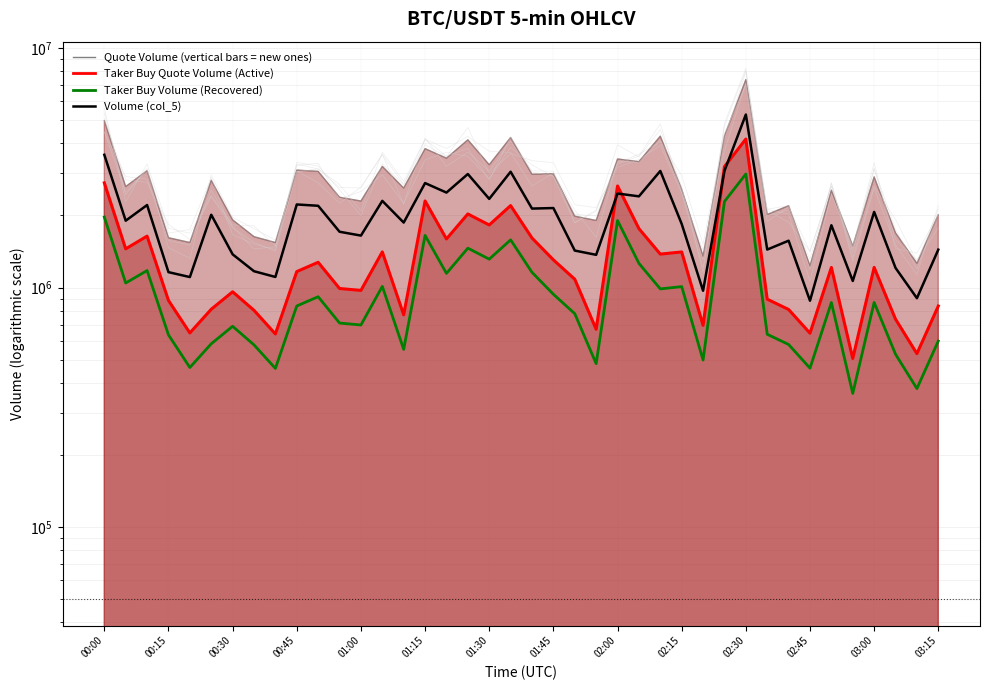

What is the difference between the highest and lowest values at 27?

834536.7